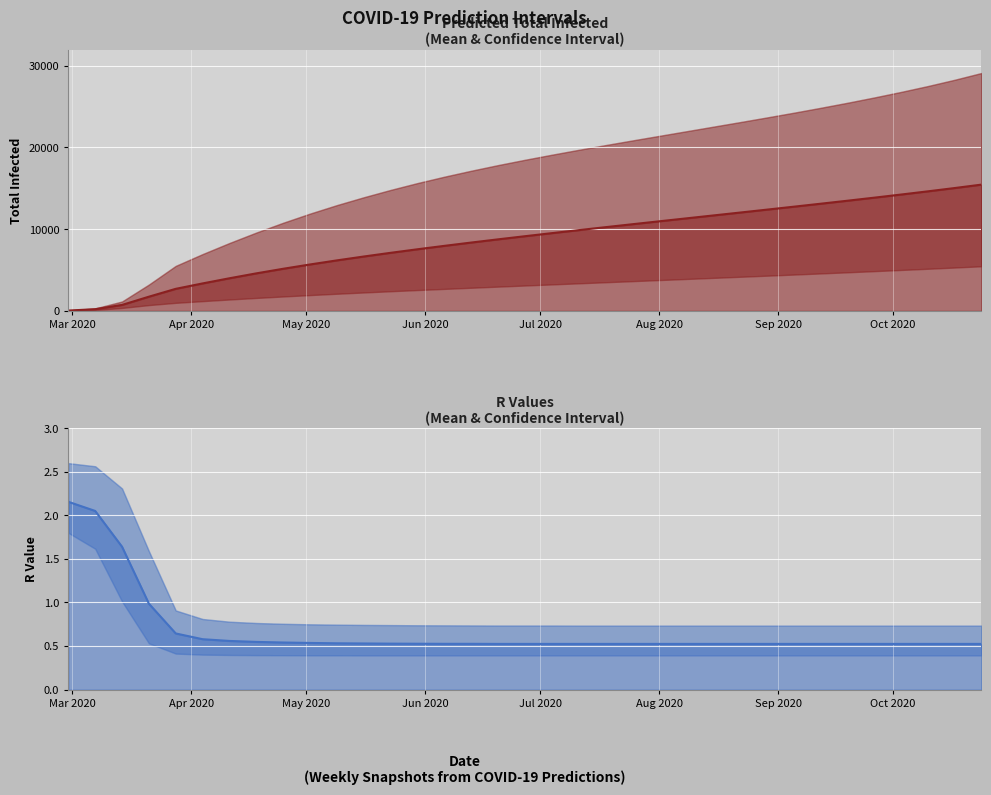

The value of Predicted Total Infected Mean at 21 is 15945.4. True or false?

False